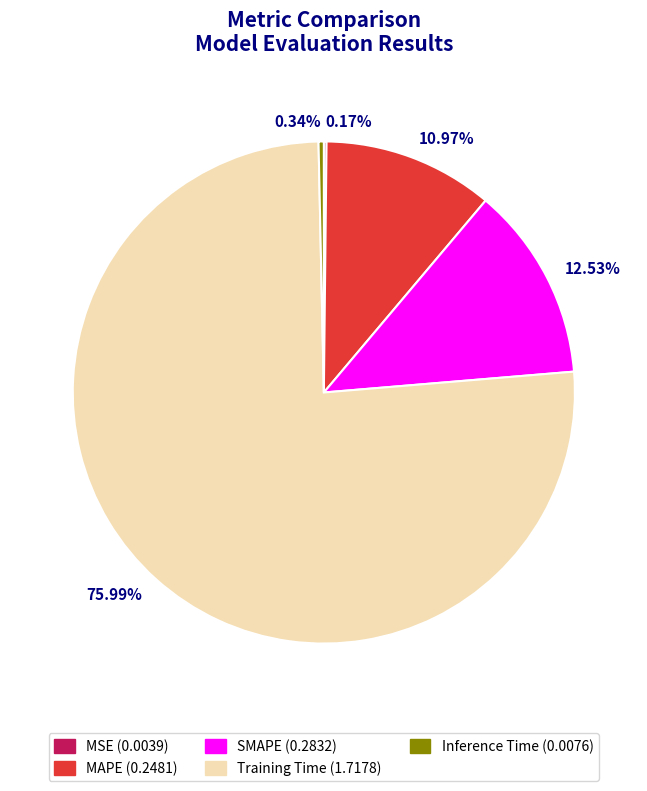

What is the smallest slice in the pie chart?

MSE